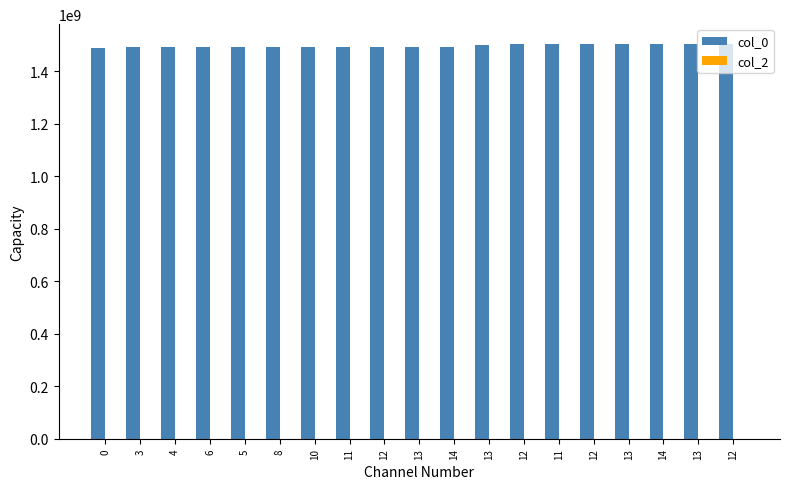

Between 13 and 8, which is larger?

13